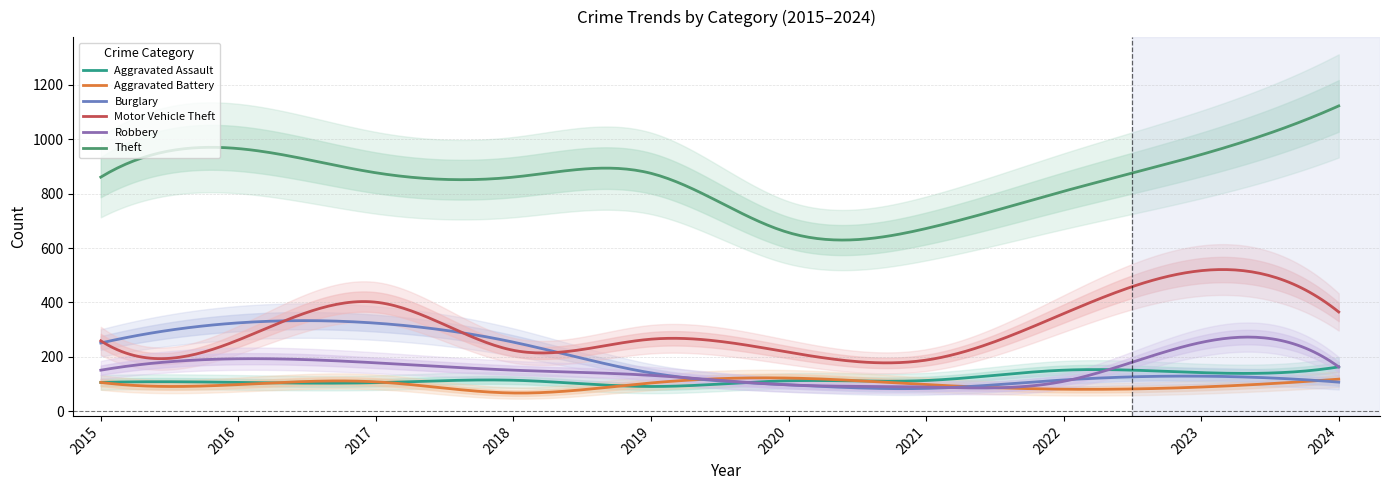

At how many categories does at least one series exceed 225?

10